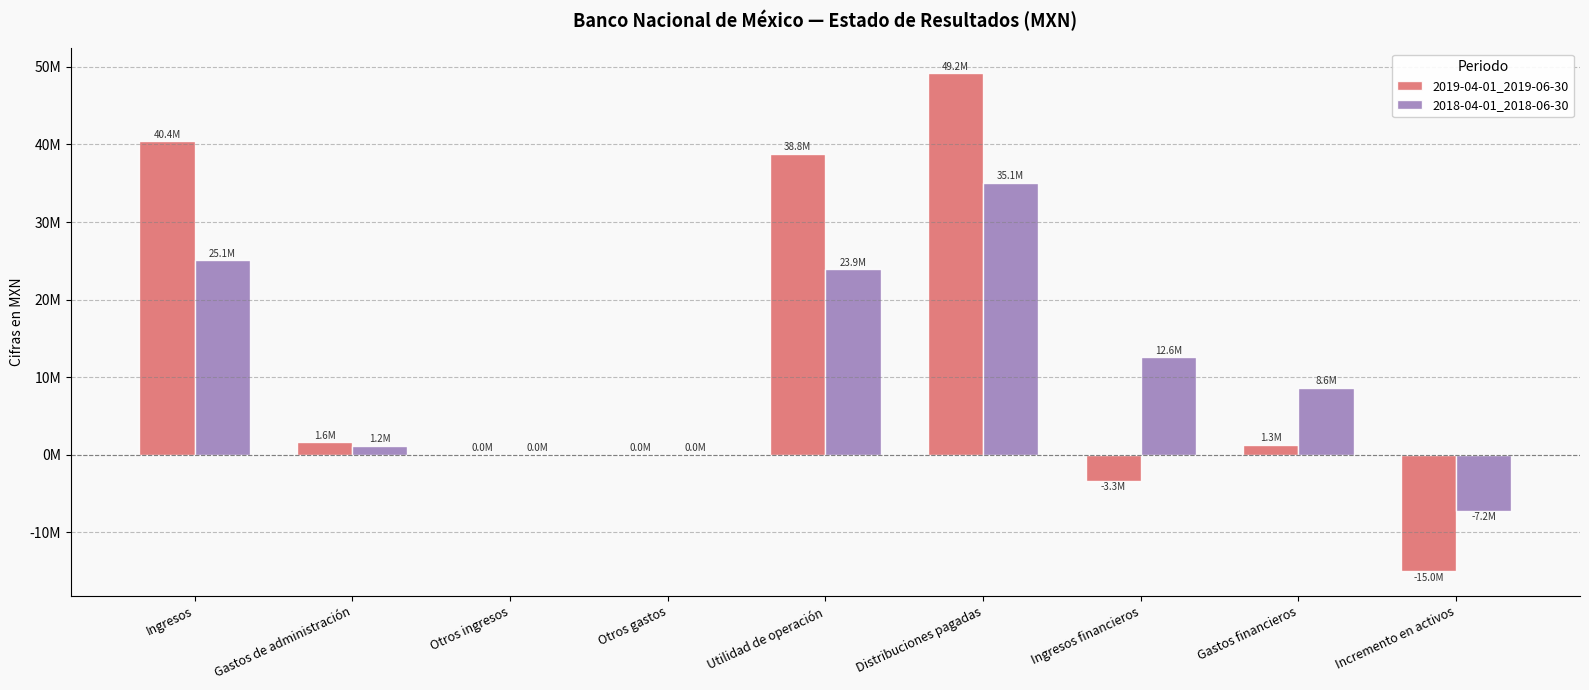

What are all the series names shown in the legend?

2019-04-01_2019-06-30, 2018-04-01_2018-06-30